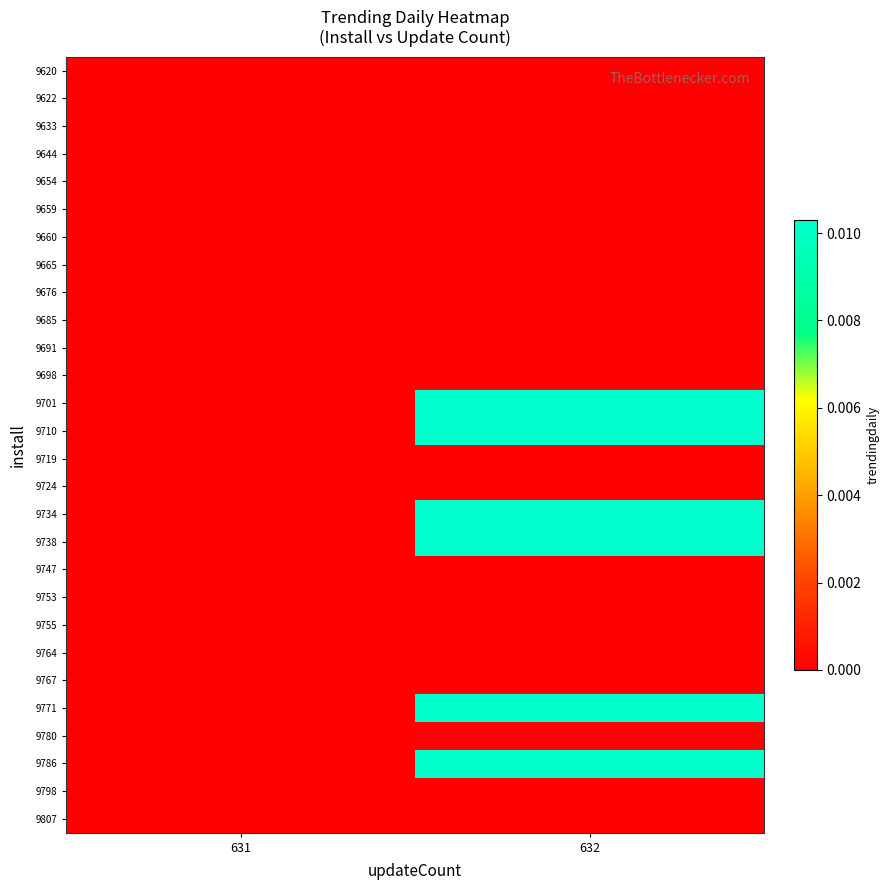

How many series are shown in this chart?

28